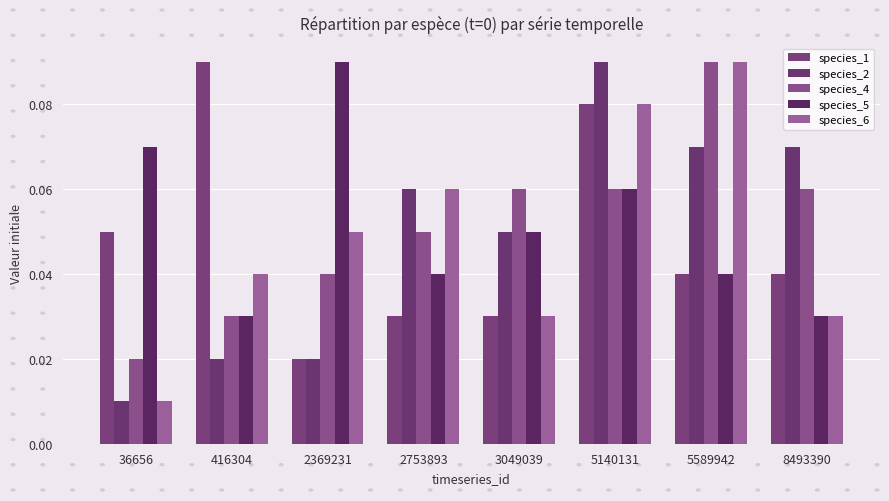

What is the total value across all series at 2753893?

0.2